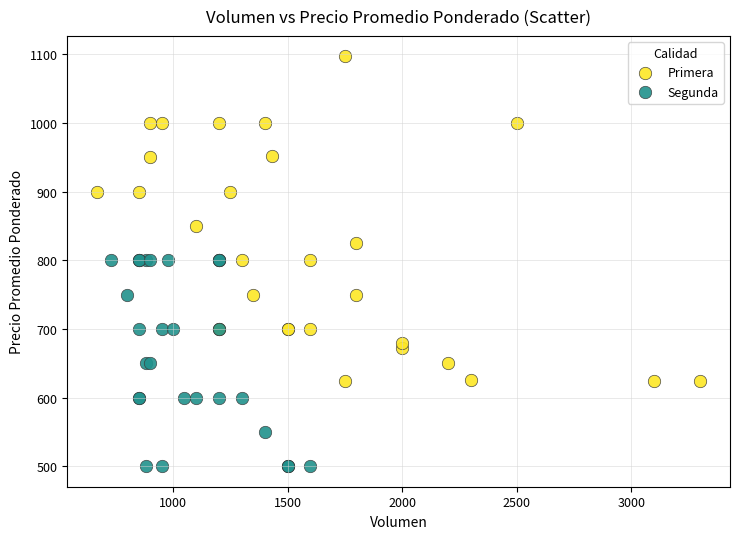

Which series reaches the minimum Y coordinate?

Segunda